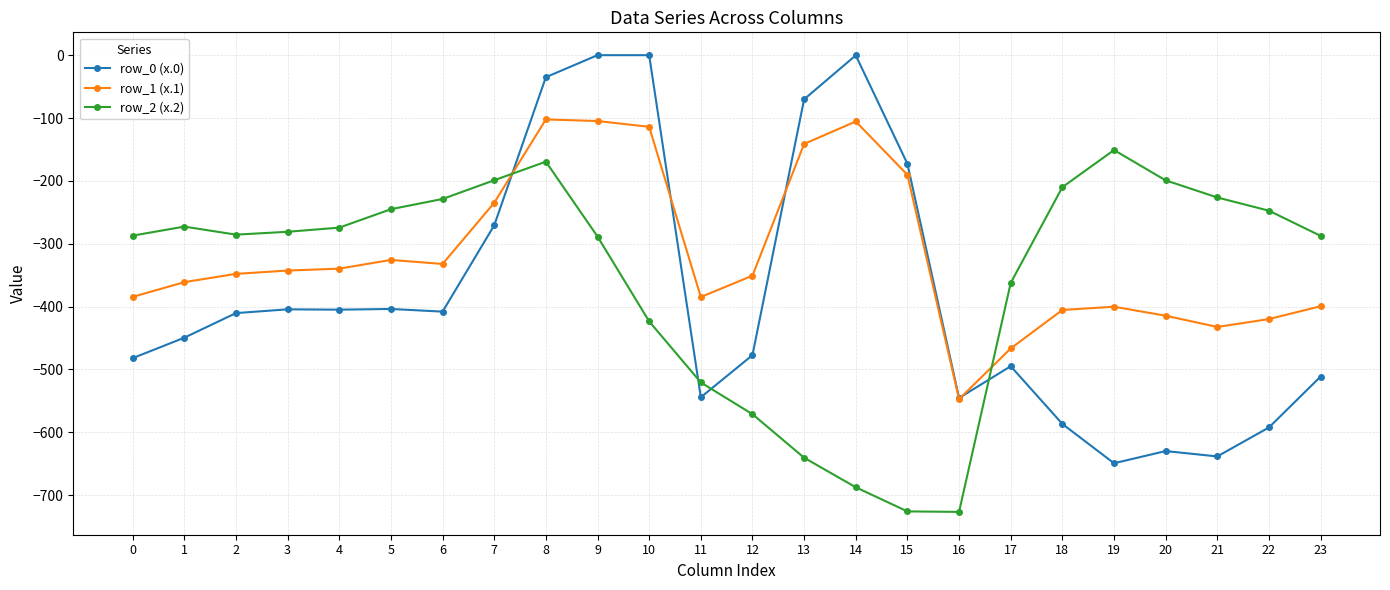

What is the difference between the highest and lowest values at 20?

430.7